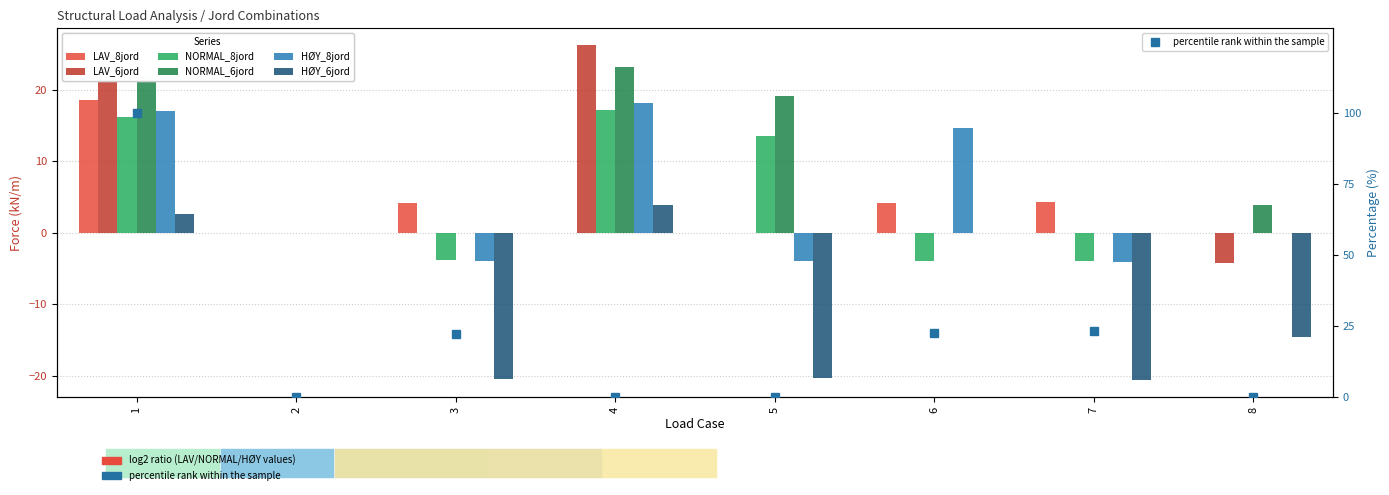

Reading left to right, what are all the values shown in this chart?

LAV_8jord: 1=18.6	2=0.0	3=4.1	4=0.0	5=0.0	6=4.2	7=4.3	8=0.0
LAV_6jord: 1=25.0	2=0.0	3=0.0	4=26.3	5=0.0	6=0.0	7=0.0	8=-4.2
NORMAL_8jord: 1=16.2	2=0.0	3=-3.8	4=17.2	5=13.6	6=-3.9	7=-4.0	8=0.0
NORMAL_6jord: 1=22.0	2=0.0	3=0.0	4=23.2	5=19.2	6=0.0	7=0.0	8=3.9
HØY_8jord: 1=17.0	2=0.0	3=-3.9	4=18.2	5=-4.0	6=14.6	7=-4.1	8=0.0
HØY_6jord: 1=2.6	2=0.0	3=-20.5	4=3.9	5=-20.4	6=0.0	7=-20.6	8=-14.6